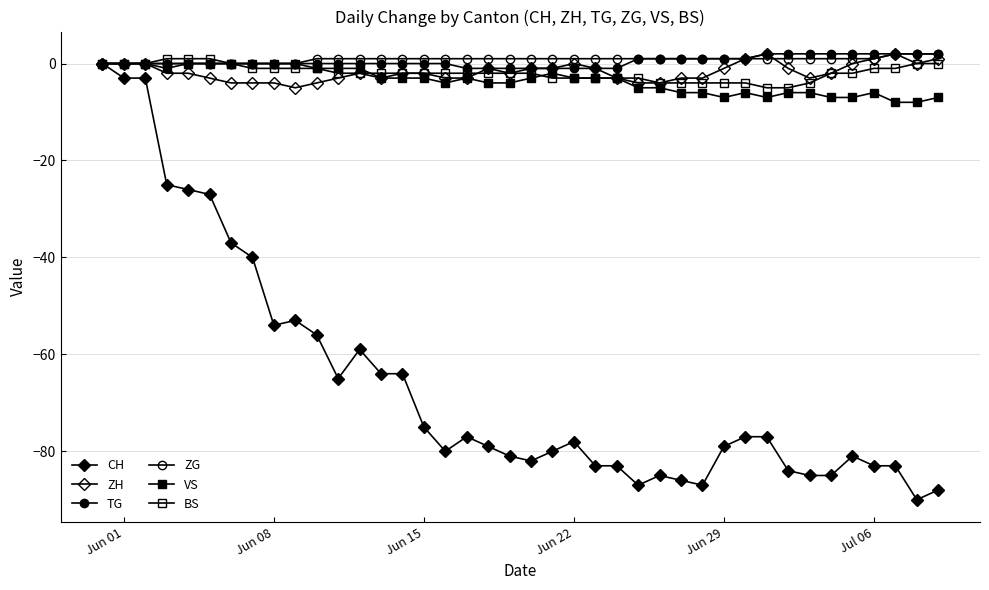

Rank the series by their maximum value, from highest to lowest.

ZH, TG, ZG, BS, CH, VS